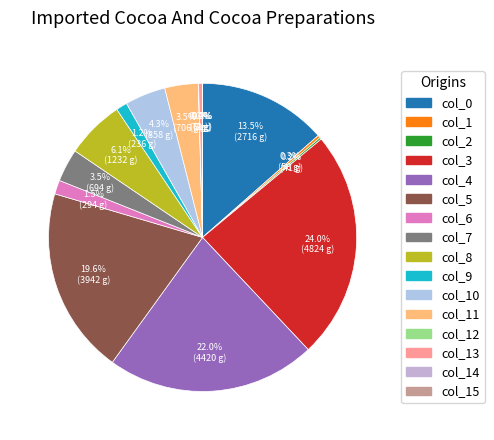

What is the largest slice in the pie chart?

col_3